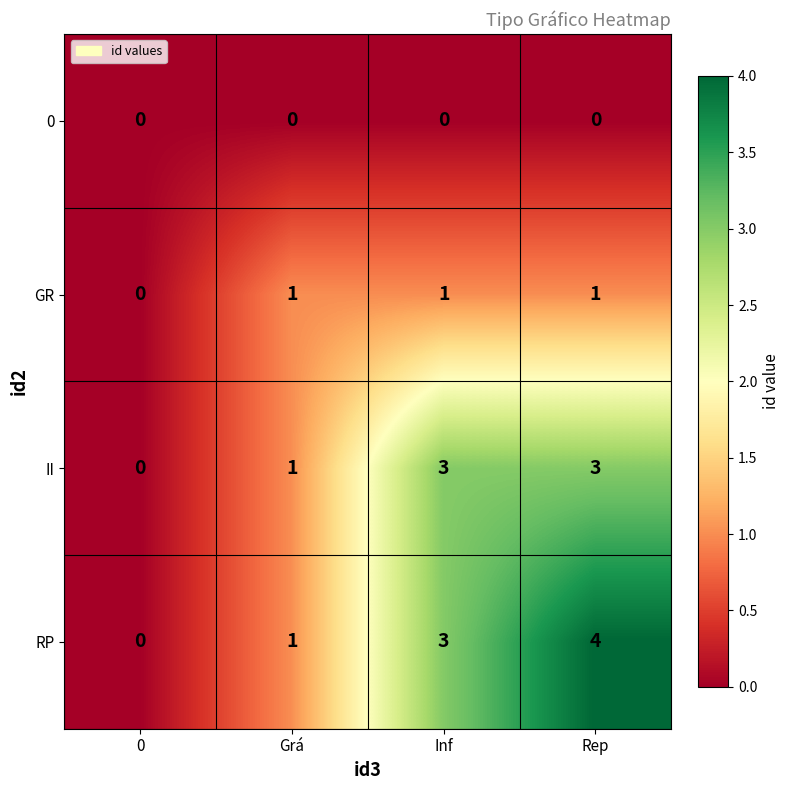

List the series in order of their peak value, lowest first.

0, GR, II, RP